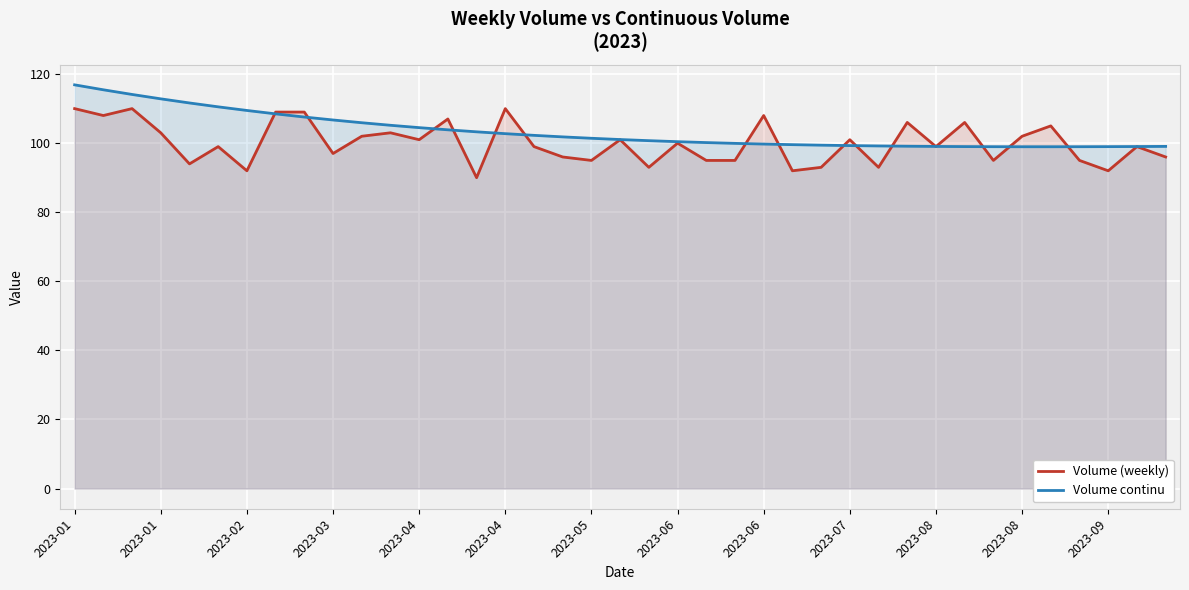

How many lines are shown in the chart?

2